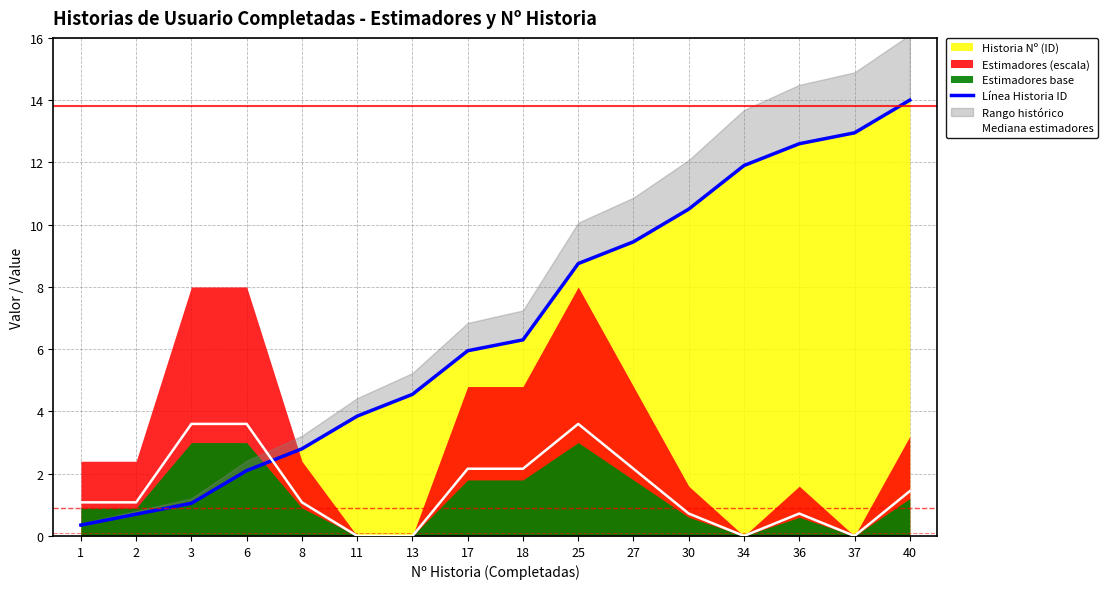

What is the difference between the Línea Historia ID values at 13 and 30?

6.0